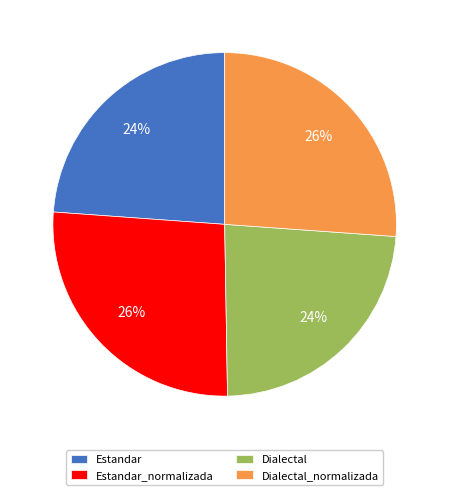

Does any single category account for the majority?

No